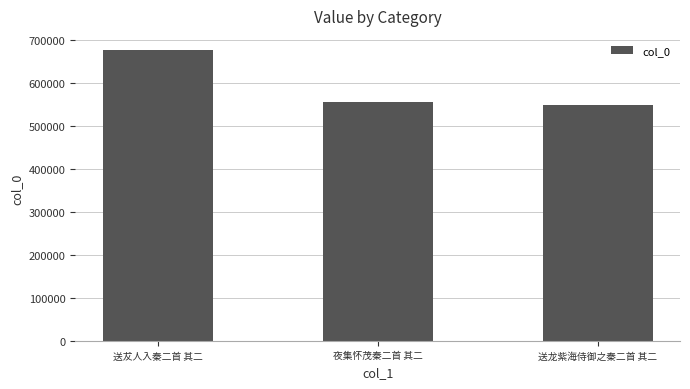

List the labels in order of value, largest first.

送犮人入秦二首 其二, 夜集怀茂秦二首 其二, 送龙紫海侍御之秦二首 其二